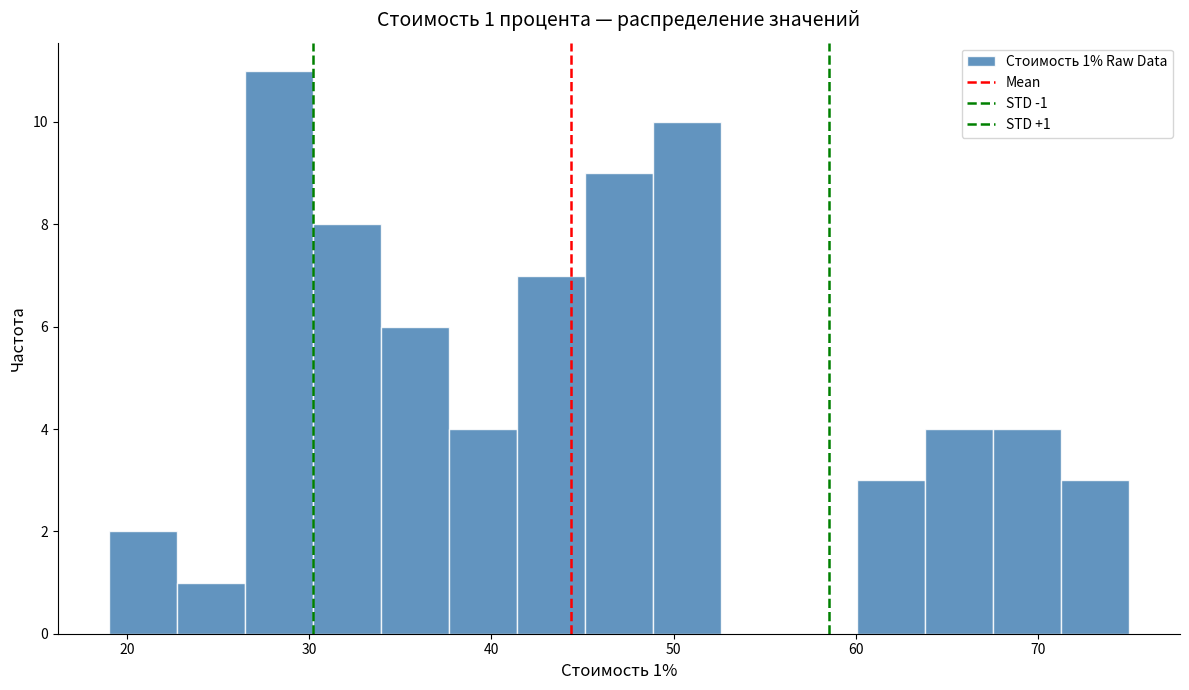

Around what value on the x-axis is the tallest bar? Give the approximate position of its centre, as read against the axis.

28